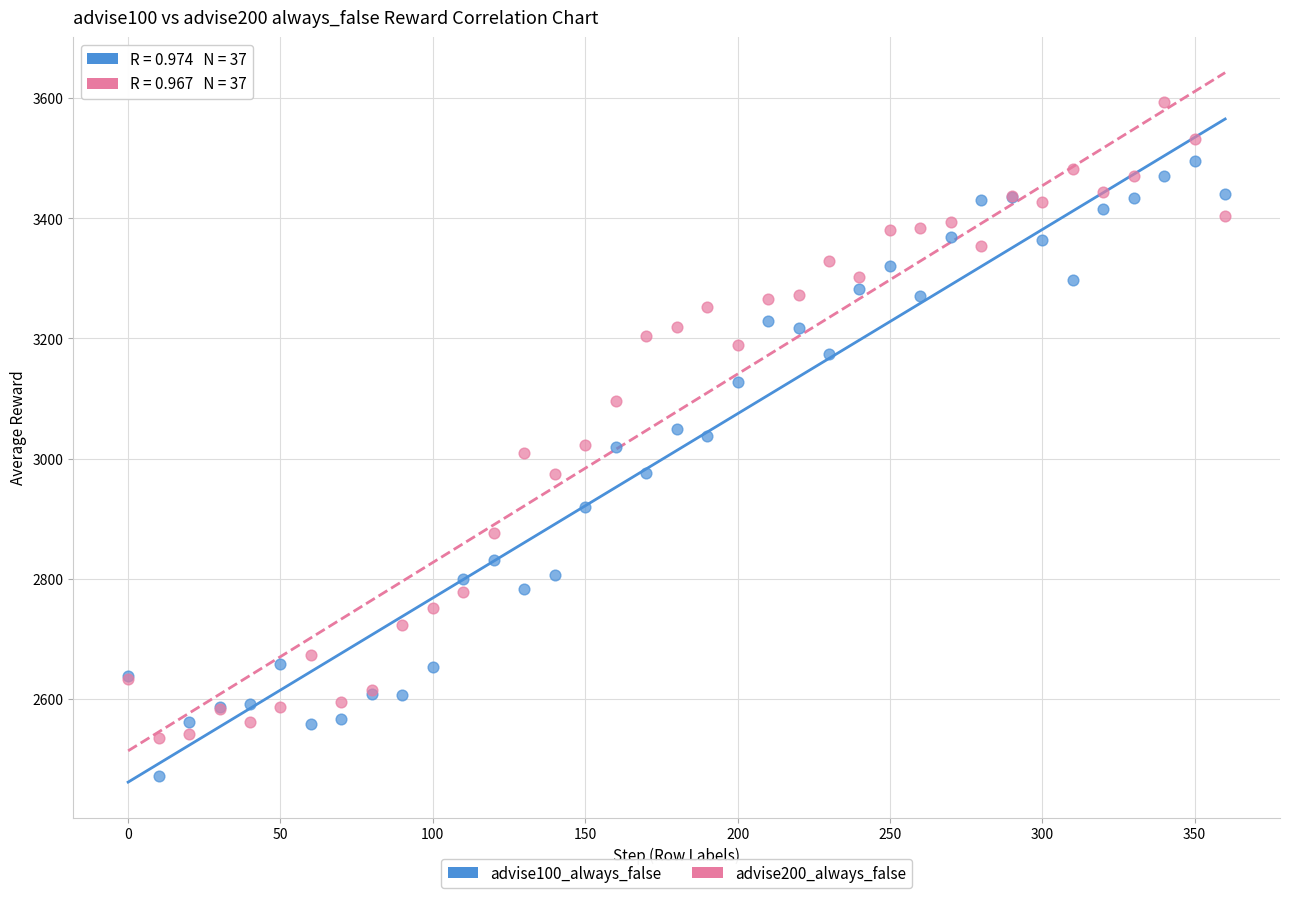

Which series reaches the maximum Y coordinate?

advise200_always_false